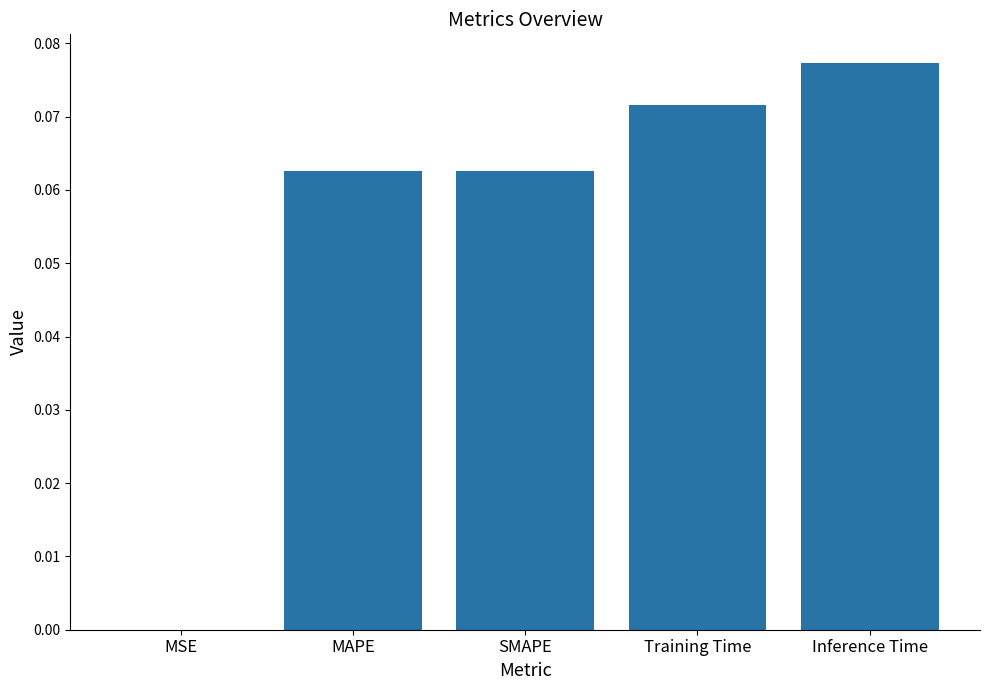

At which label is the value closest to 0?

MSE